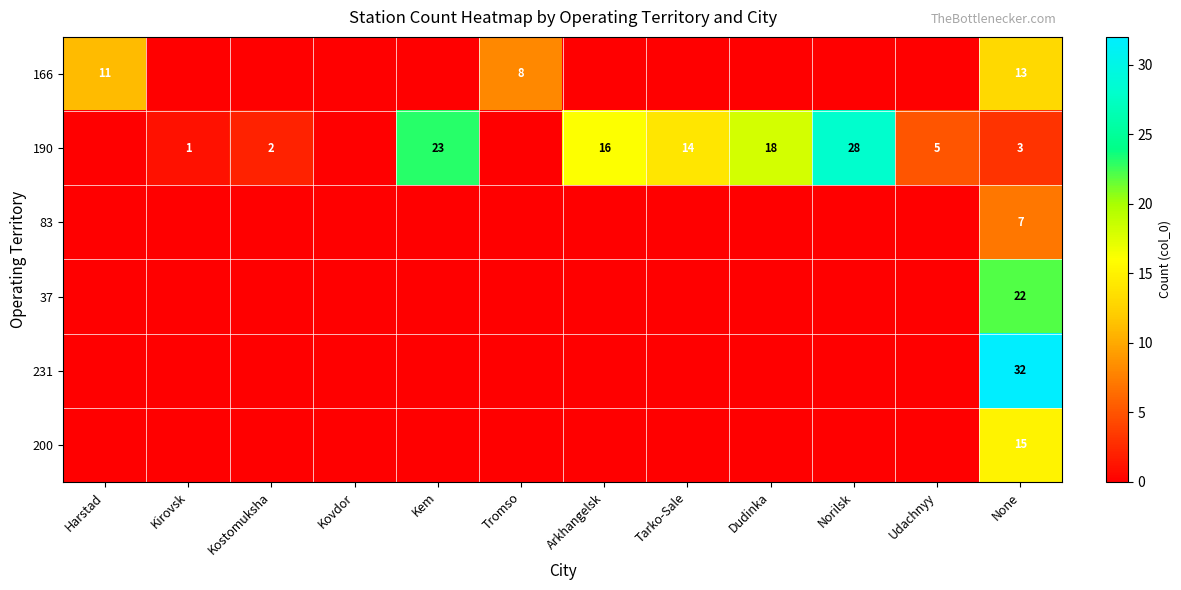

List the series in order of their peak value, lowest first.

83, 166, 200, 37, 190, 231